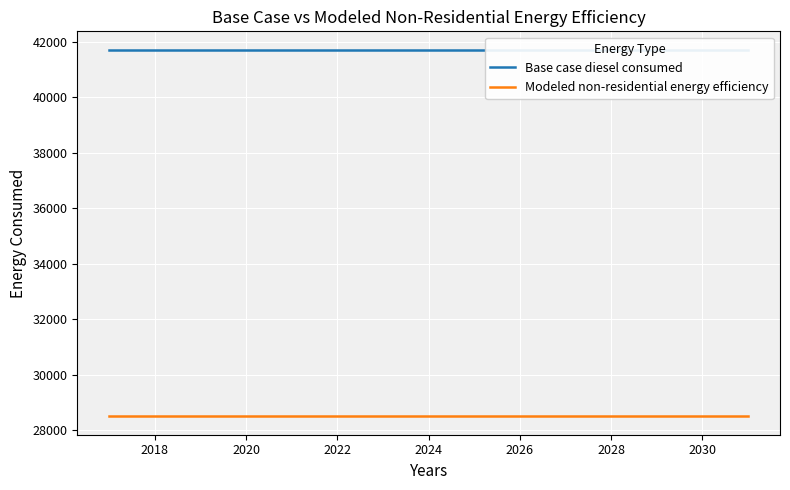

Read the Base case diesel consumed value at 2022.

41720.1